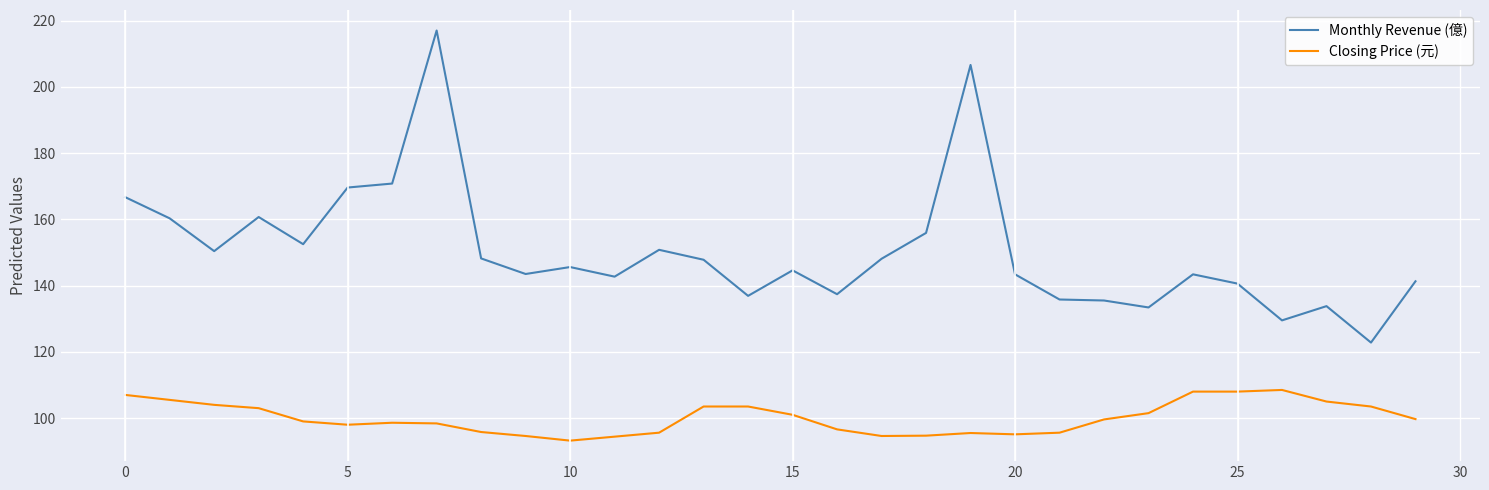

At how many categories does at least one series exceed 165?

5